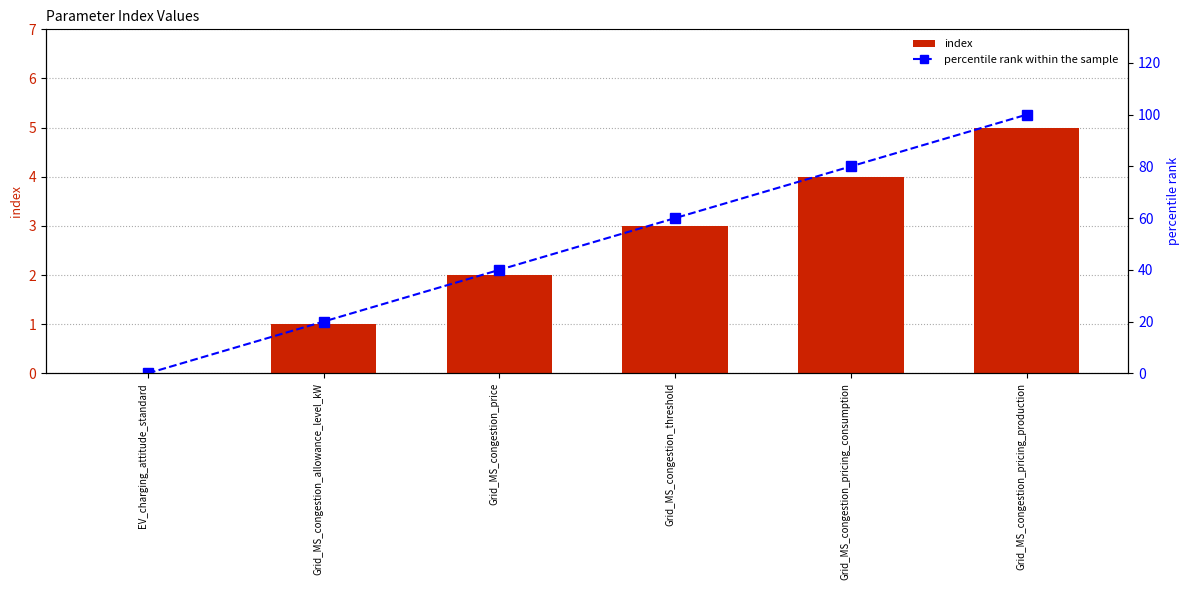

Reading left to right, transcribe all the data shown in this chart.

index: 0	1	2	3	4	5
percentile rank within the sample: 0	20	40	60	80	100